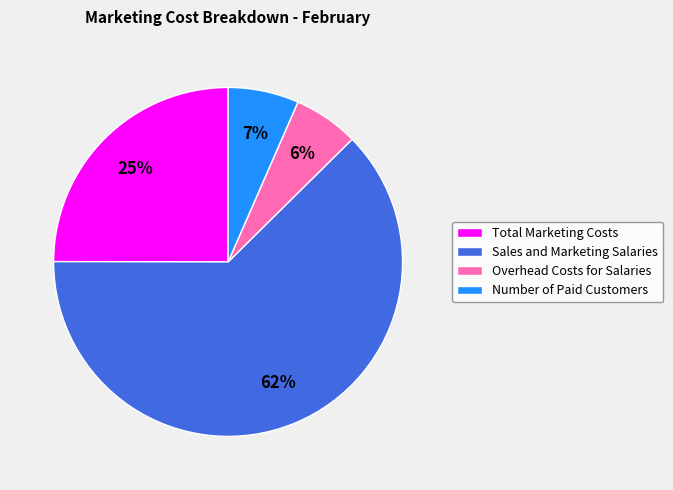

Count the number of slices in the pie.

4